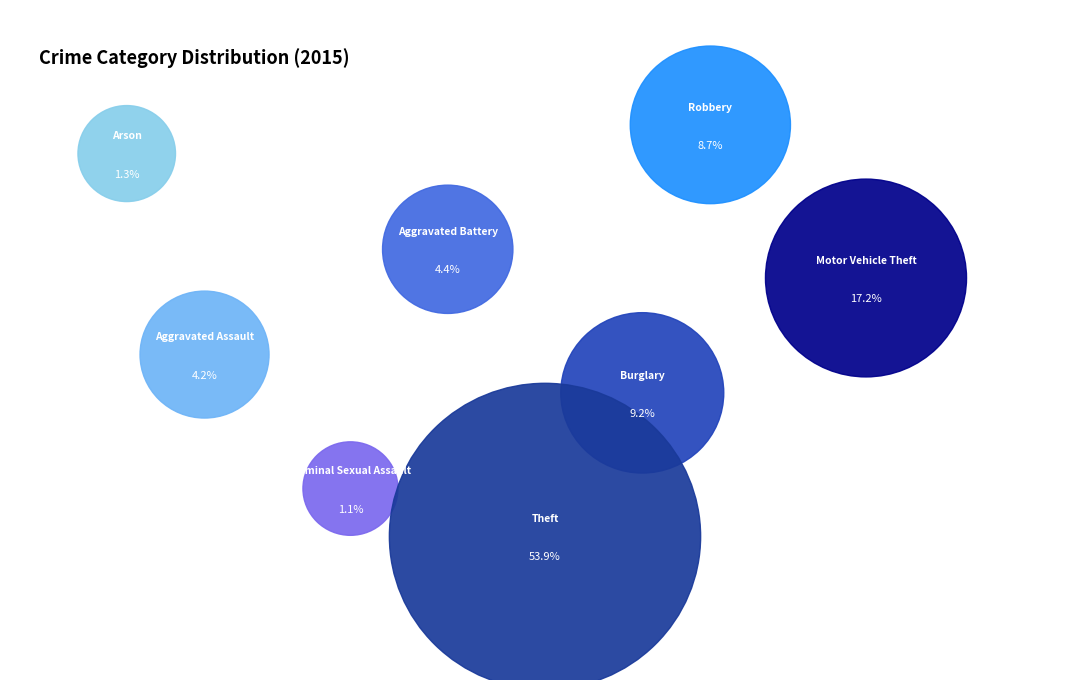

To the nearest percent, what percentage of the pie is Criminal Sexual Assault?

1%